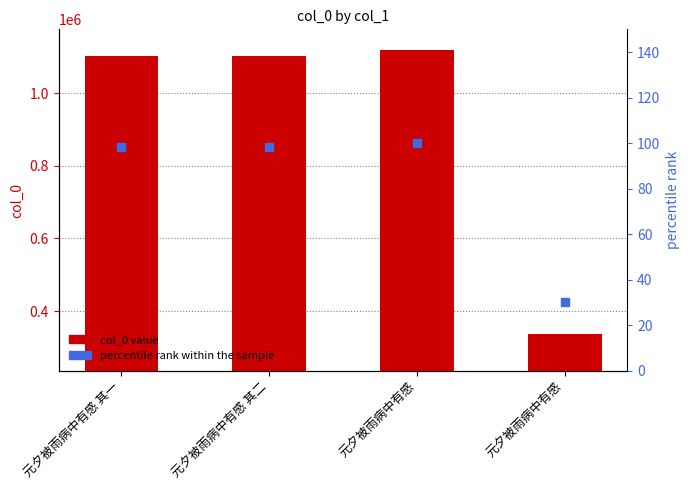

Reading right to left, extract all data points from this chart.

col_0: 336199.0	1120570.0	1103054.0	1103053.0
percentile rank within the sample: 30.0	100.0	98.4	98.4